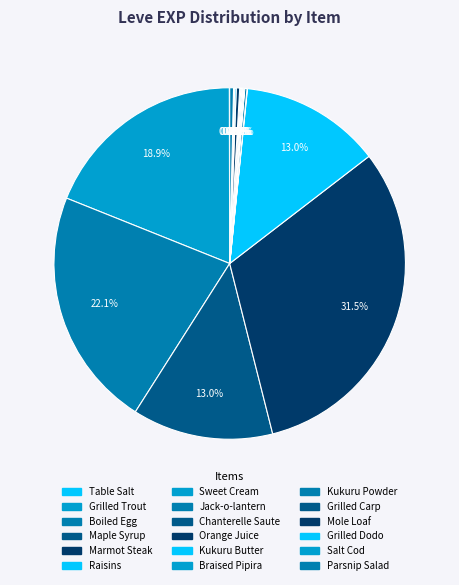

To the nearest percent, what is the difference between the largest and smallest slice percentages?

31%